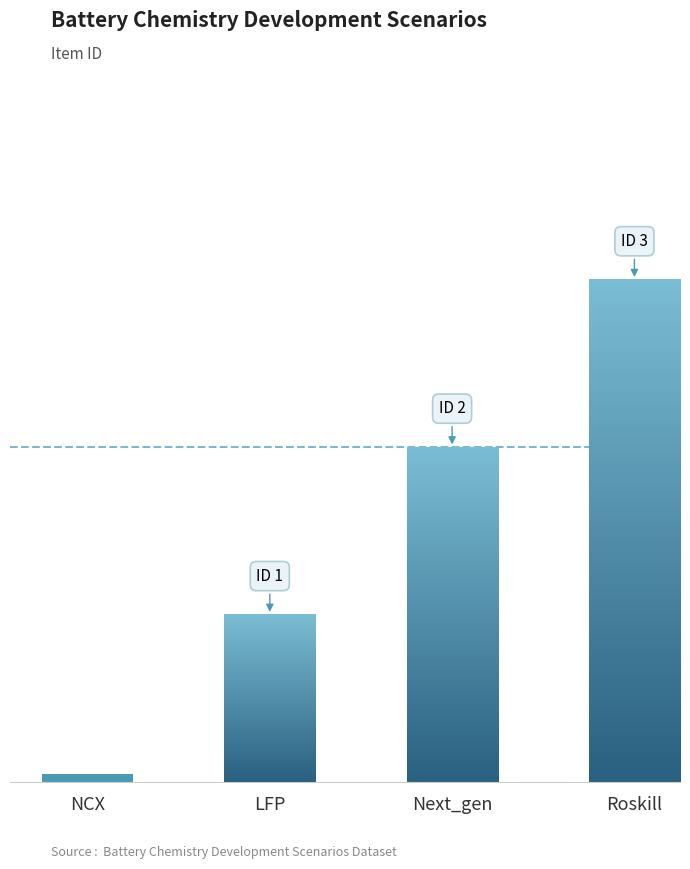

What is the sum of the values at NCX and Roskill?

3